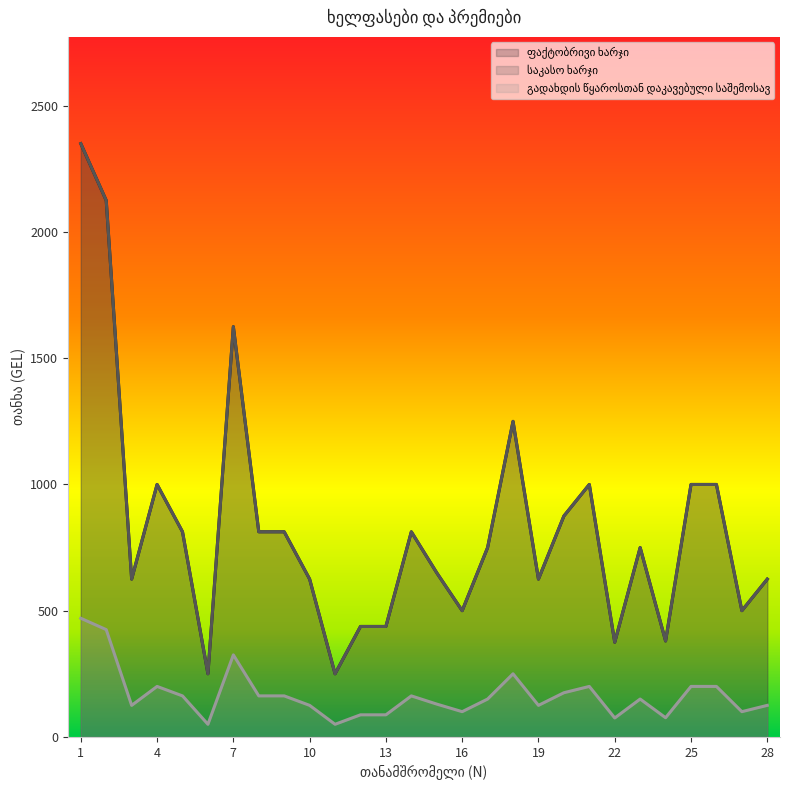

True or false: საკასო ხარჯი and გადახდის წყაროსთან დაკავებული საშემოსავ cross at least once.

False